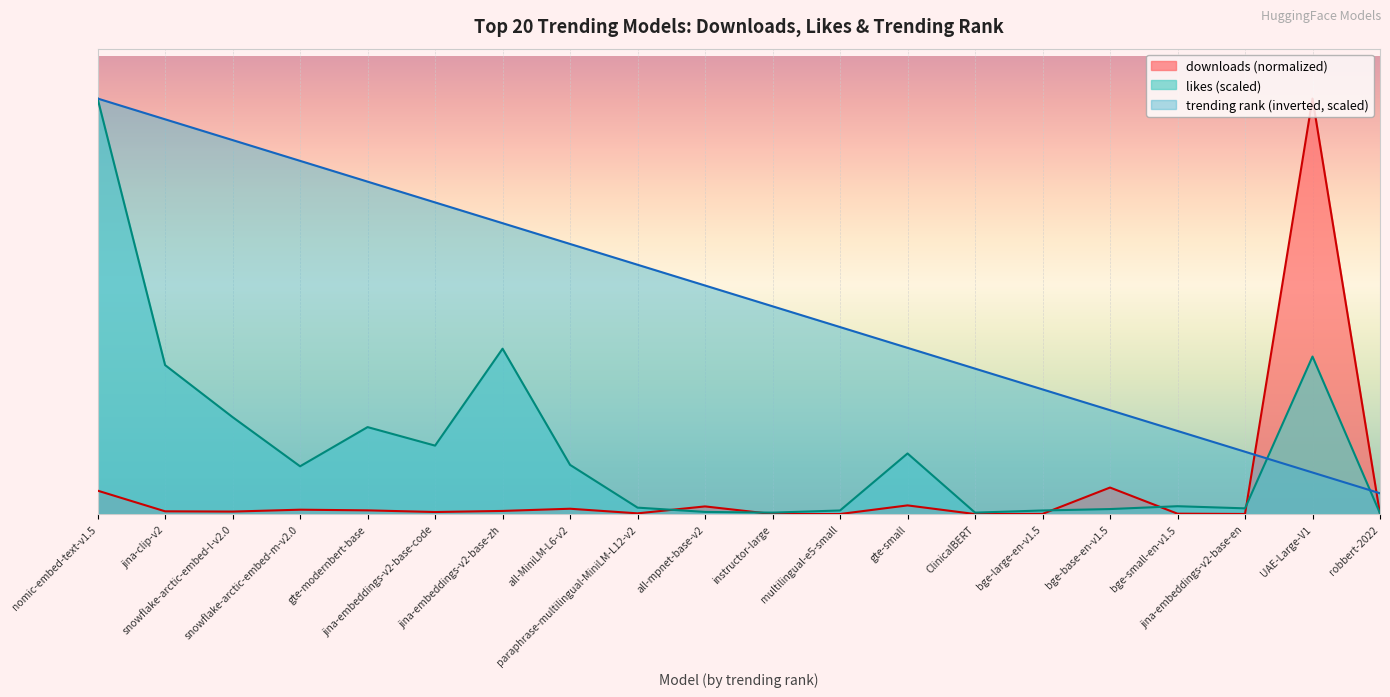

In downloads, how many points are higher than both neighbors (excluding endpoints)?

6